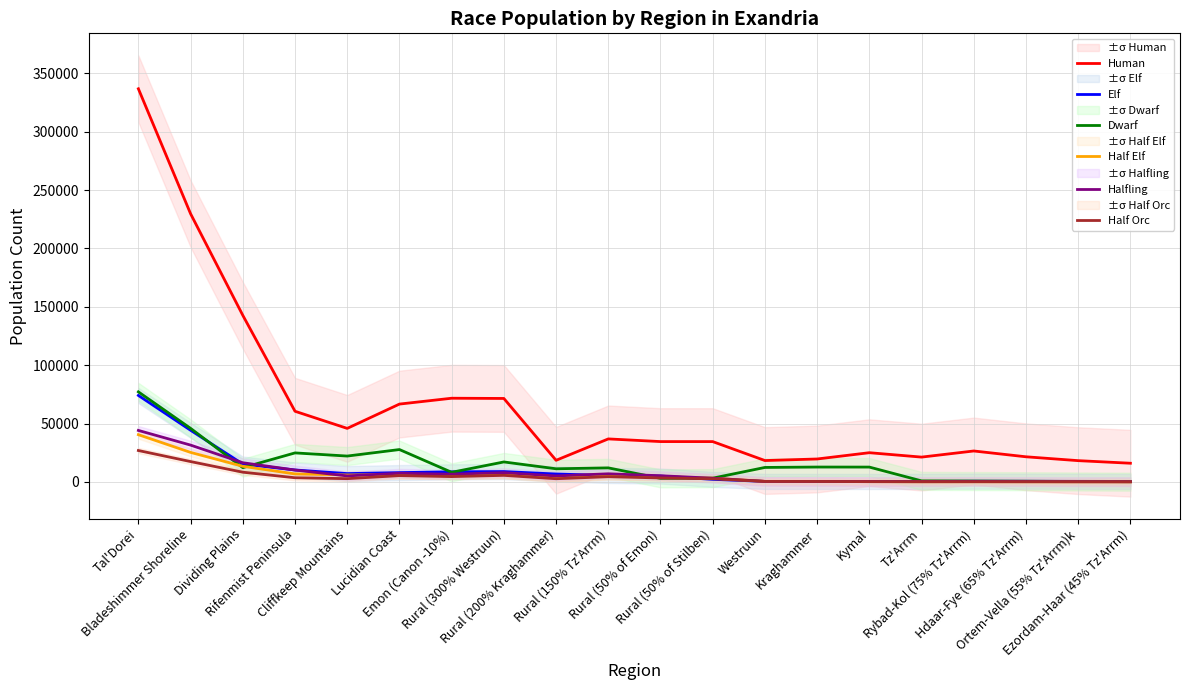

Rank the series by their maximum value, from highest to lowest.

Human, Dwarf, Elf, Halfling, Half Elf, Half Orc